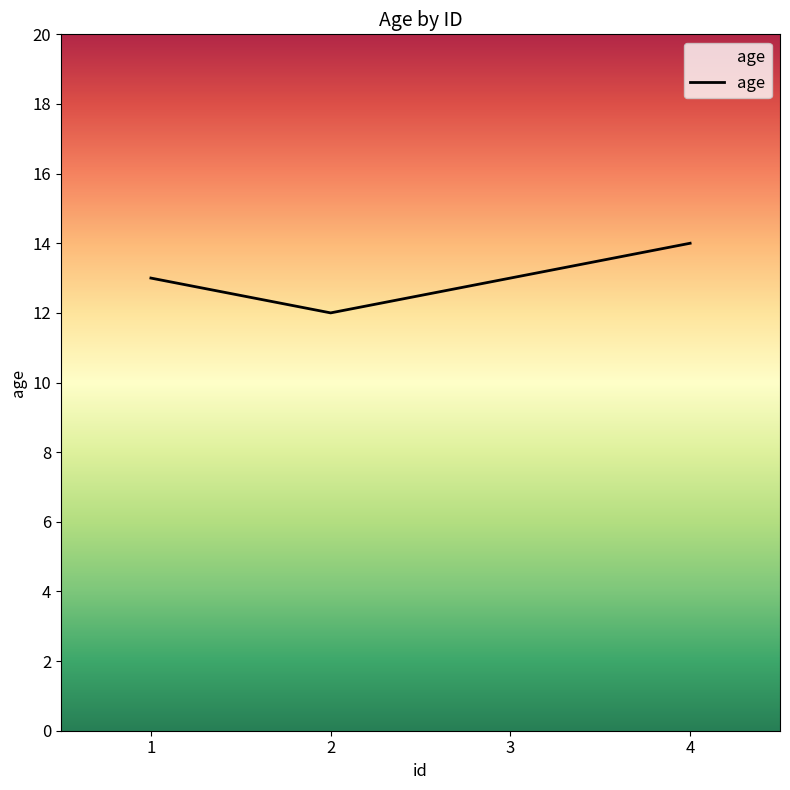

True or false: the data shows 21 at 4.

False